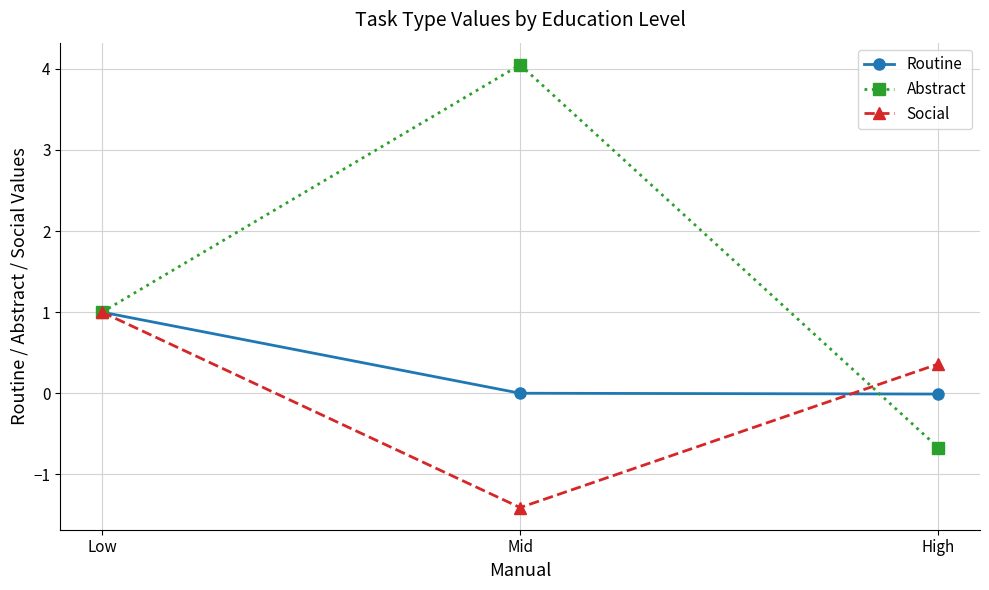

What is the label of the 2nd point from the right?

Mid